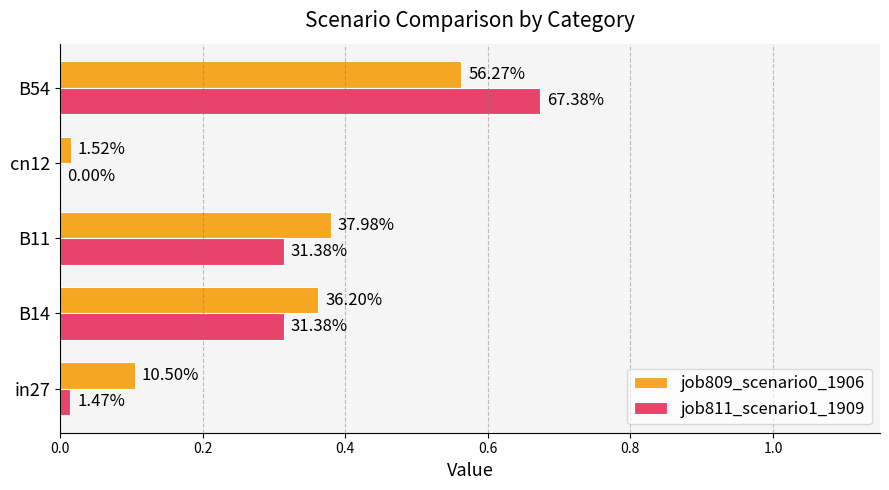

What is the difference between the maximum and minimum values in the job811_scenario1_1909 series?

0.7